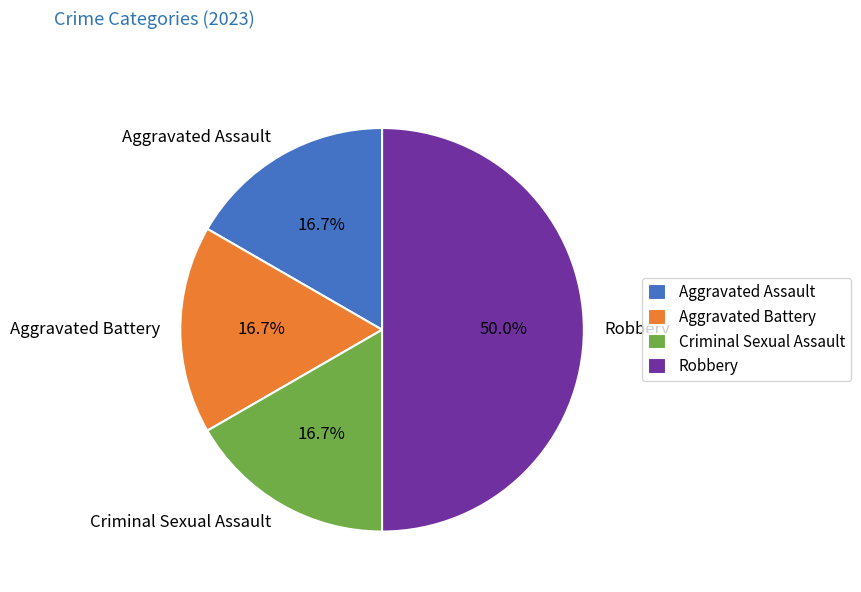

To the nearest percent, what portion does Robbery represent?

50%